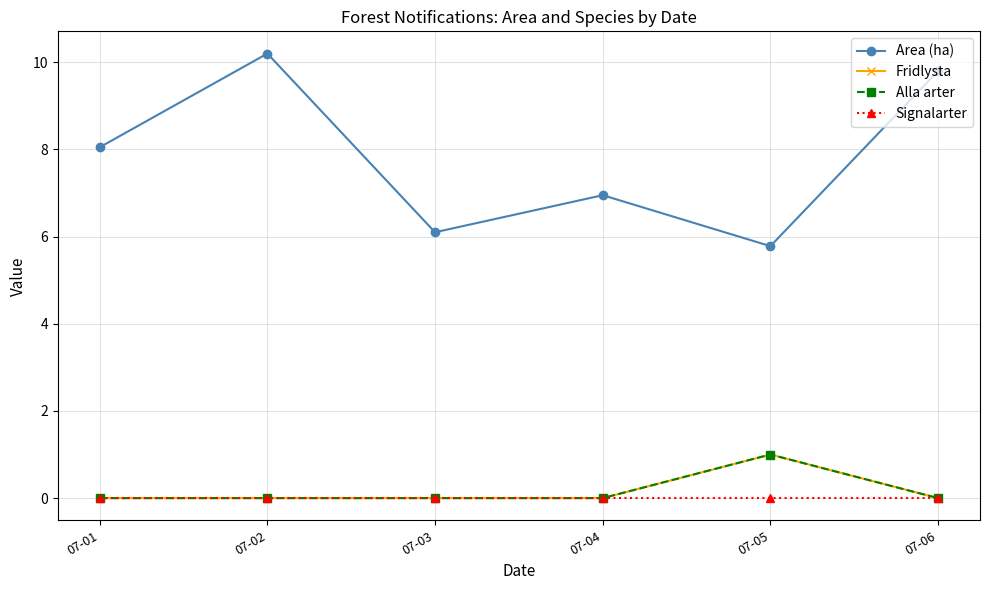

Which has a higher value, 07-03 or 07-05?

07-03